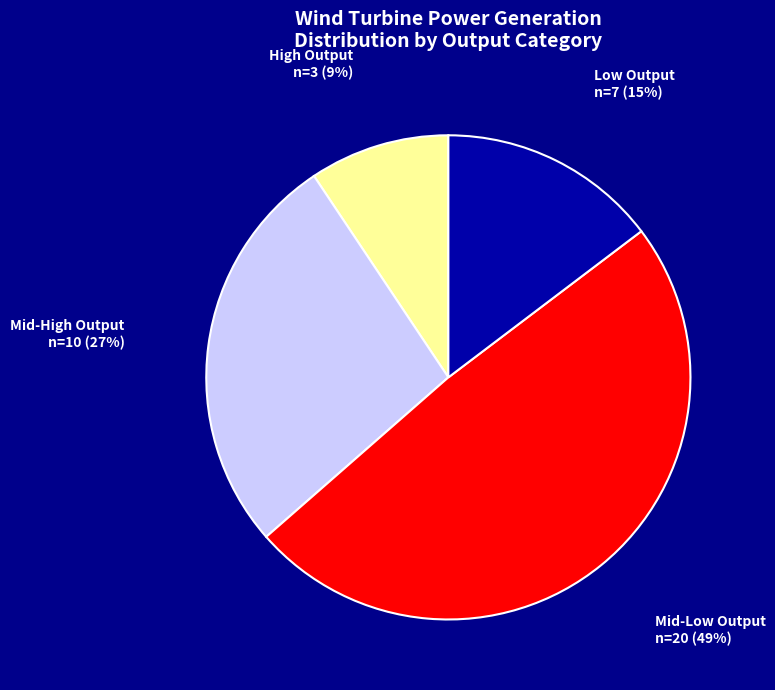

To the nearest percent, what is the average slice percentage?

25%